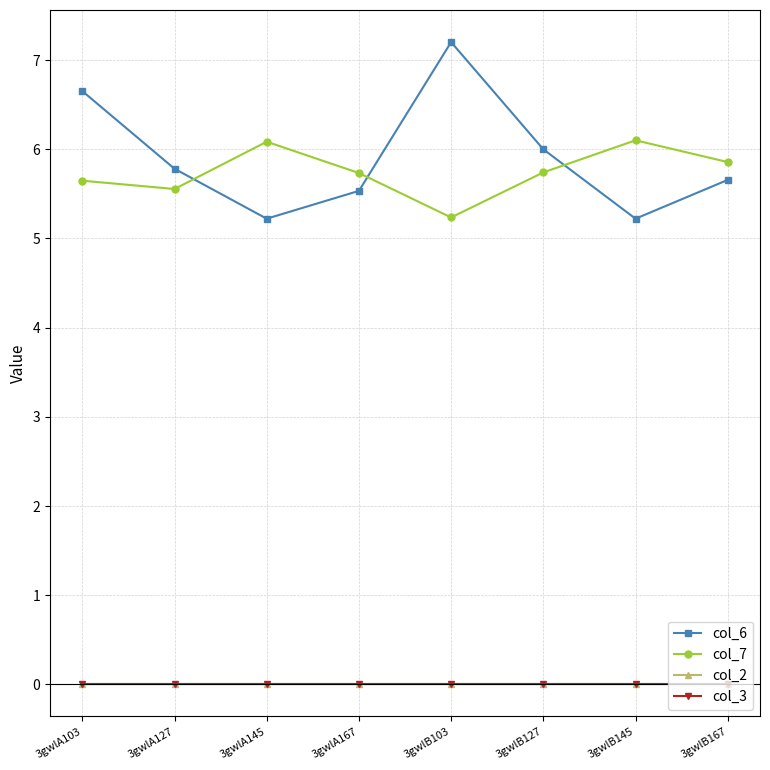

Reading right to left, what are all the values shown in this chart?

col_6: 3gwlB167=5.7	3gwlB145=5.2	3gwlB127=6.0	3gwlB103=7.2	3gwlA167=5.5	3gwlA145=5.2	3gwlA127=5.8	3gwlA103=6.7
col_7: 3gwlB167=5.9	3gwlB145=6.1	3gwlB127=5.7	3gwlB103=5.2	3gwlA167=5.7	3gwlA145=6.1	3gwlA127=5.6	3gwlA103=5.6
col_2: 3gwlB167=0.0	3gwlB145=0.0	3gwlB127=0.0	3gwlB103=0.0	3gwlA167=0.0	3gwlA145=0.0	3gwlA127=0.0	3gwlA103=0.0
col_3: 3gwlB167=0.0	3gwlB145=0.0	3gwlB127=0.0	3gwlB103=0.0	3gwlA167=0.0	3gwlA145=0.0	3gwlA127=0.0	3gwlA103=0.0